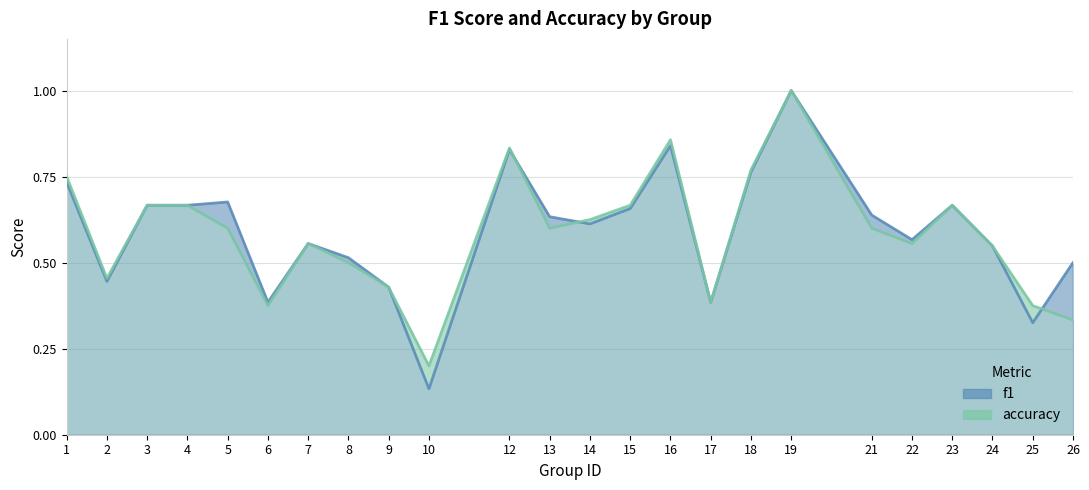

Between which two adjacent categories do accuracy_line and f1_line first intersect?

12 and 13